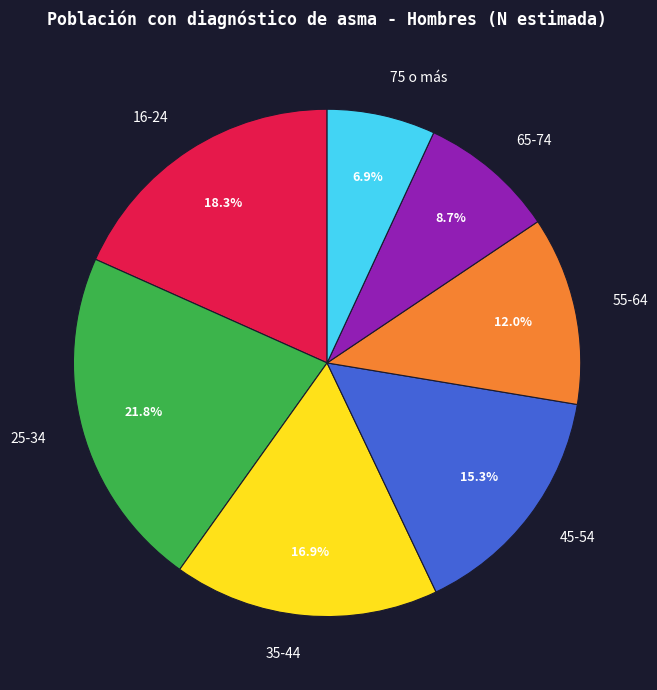

The 25-34 slice represents 36% of the pie. True or false?

False